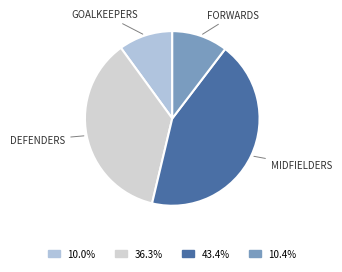

How many slices are in this pie chart?

4